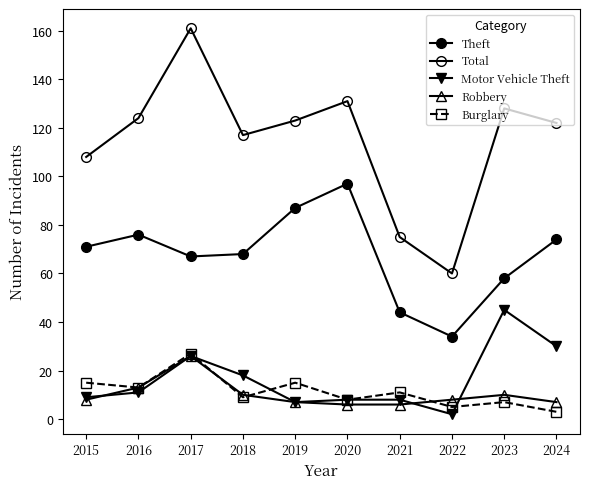

True or false: Robbery has a value of 18 at 2018.

False